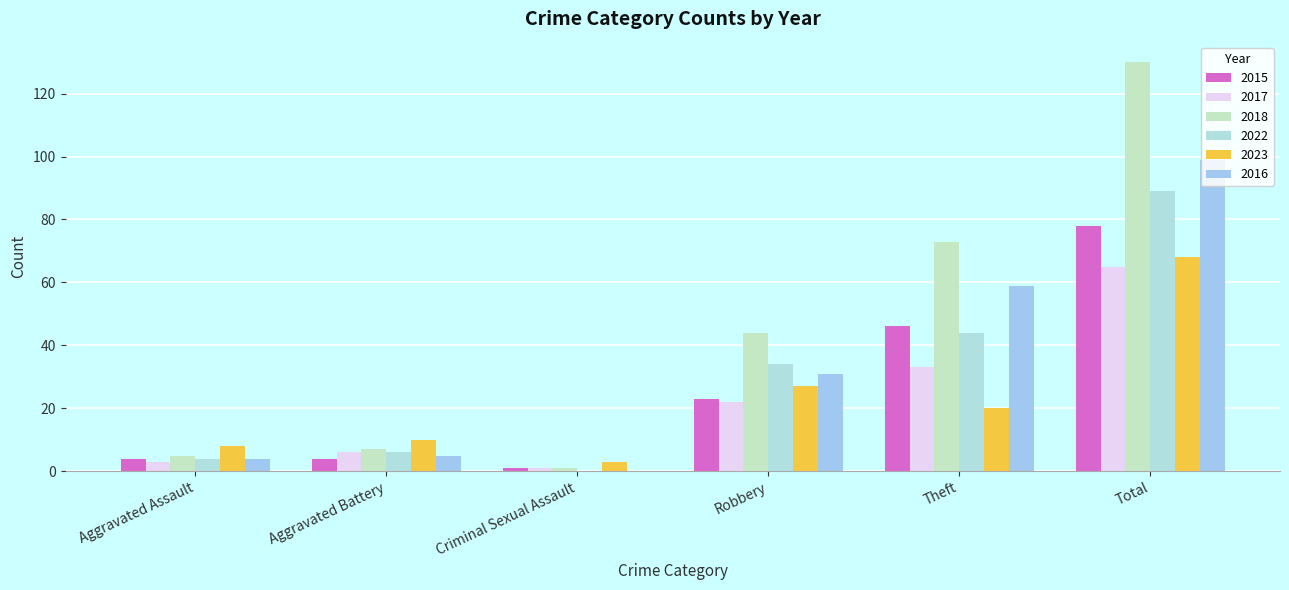

How many series are shown in this chart?

6